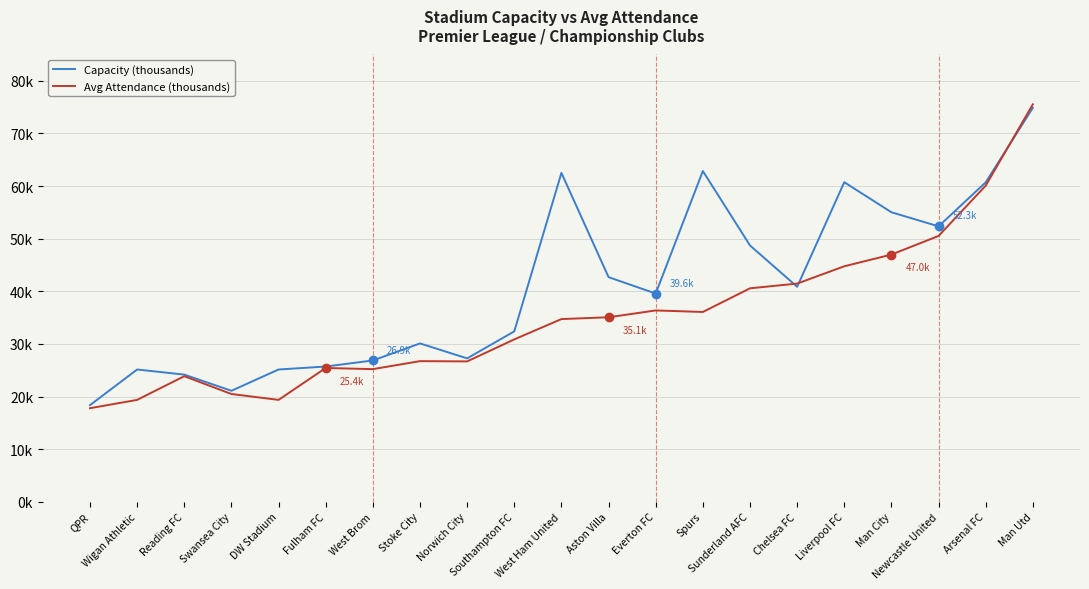

At how many categories does at least one series exceed 42?

9